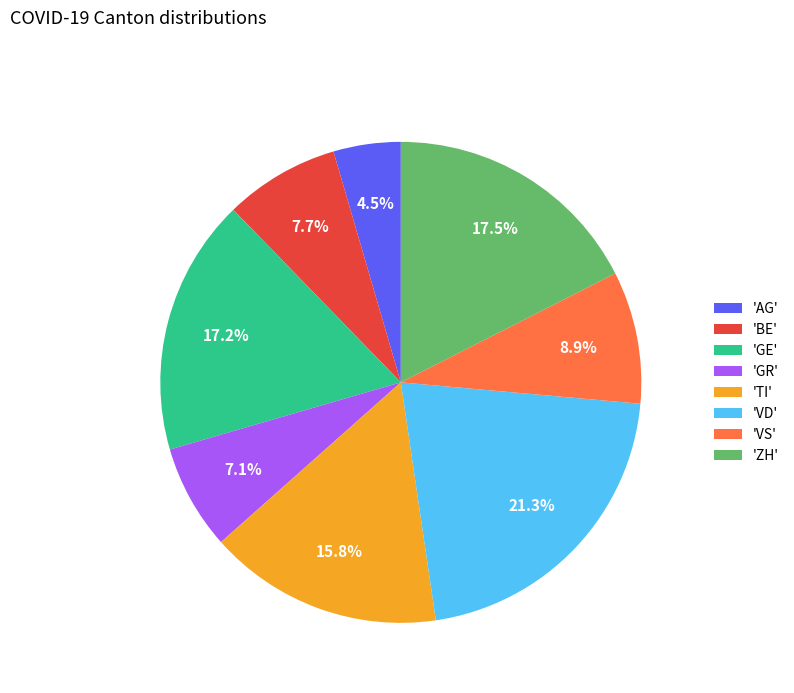

Do 'AG' and 'VD' together represent more than half of the pie?

No